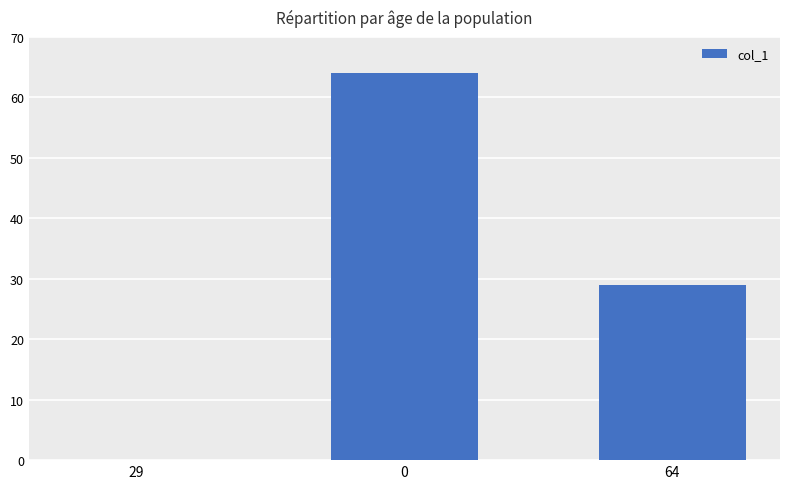

What is the average value?

31